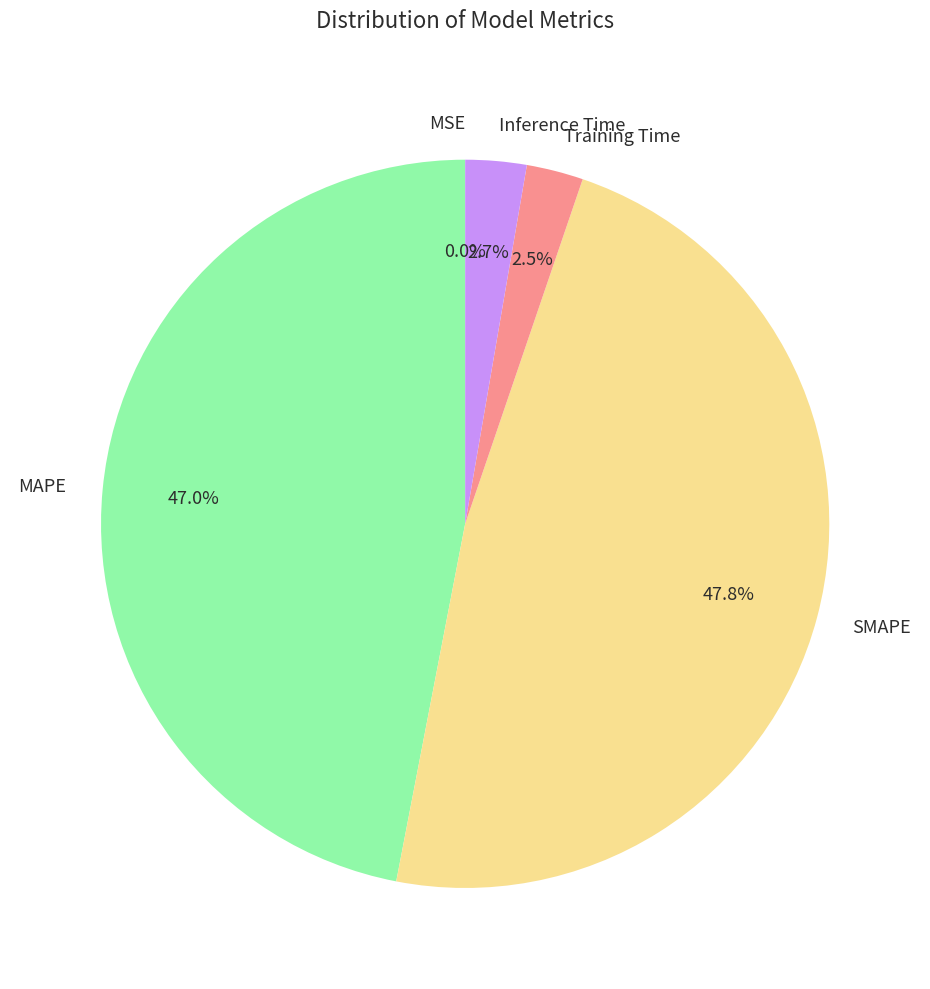

What is the largest slice in the pie chart?

SMAPE